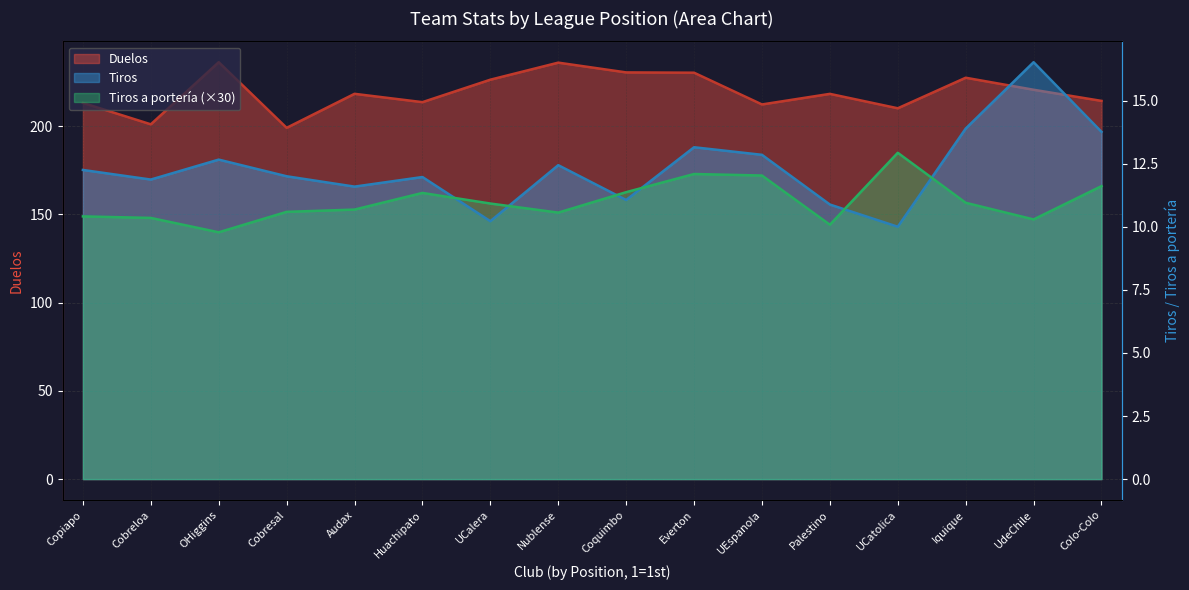

In Tiros, how many points are higher than both neighbors (excluding endpoints)?

5